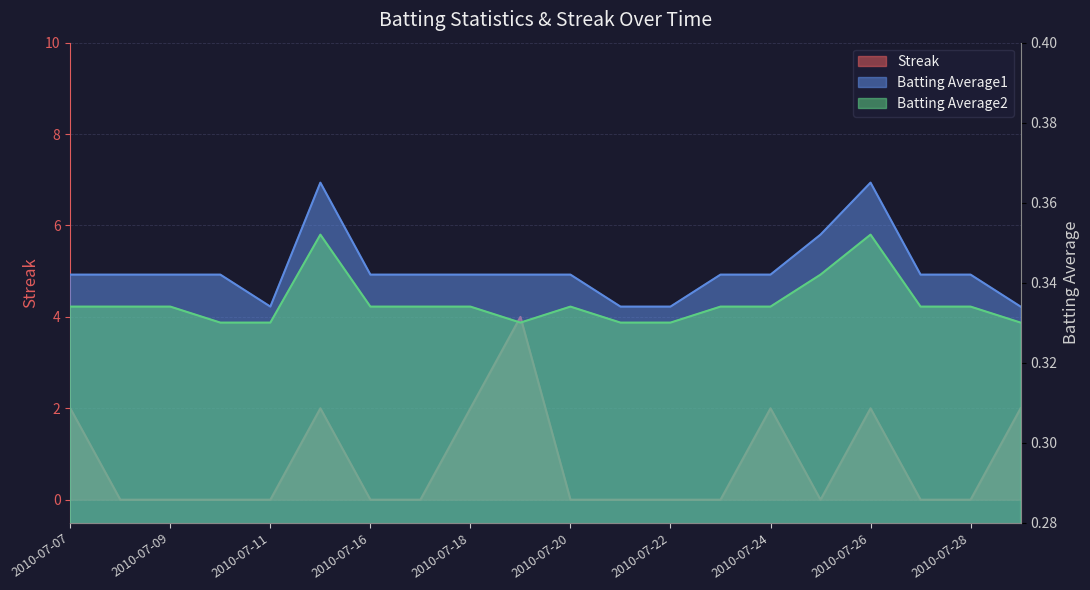

Between which two adjacent categories do Batting Average1 and Streak first intersect?

2010-07-07 and 2010-07-08